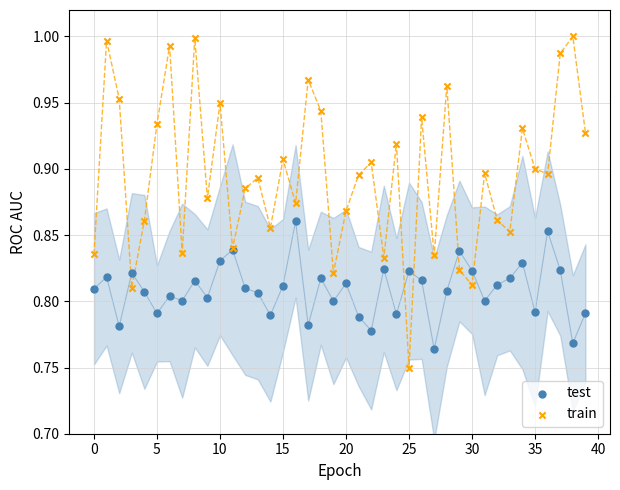

Which series has the widest spread of Y values?

train